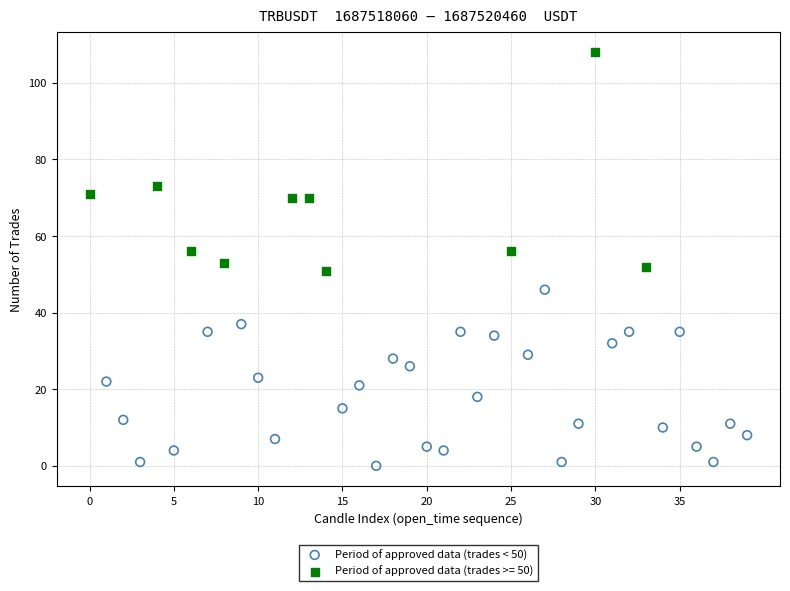

Which series reaches the maximum Y coordinate?

Period of approved data (trades >= 50)